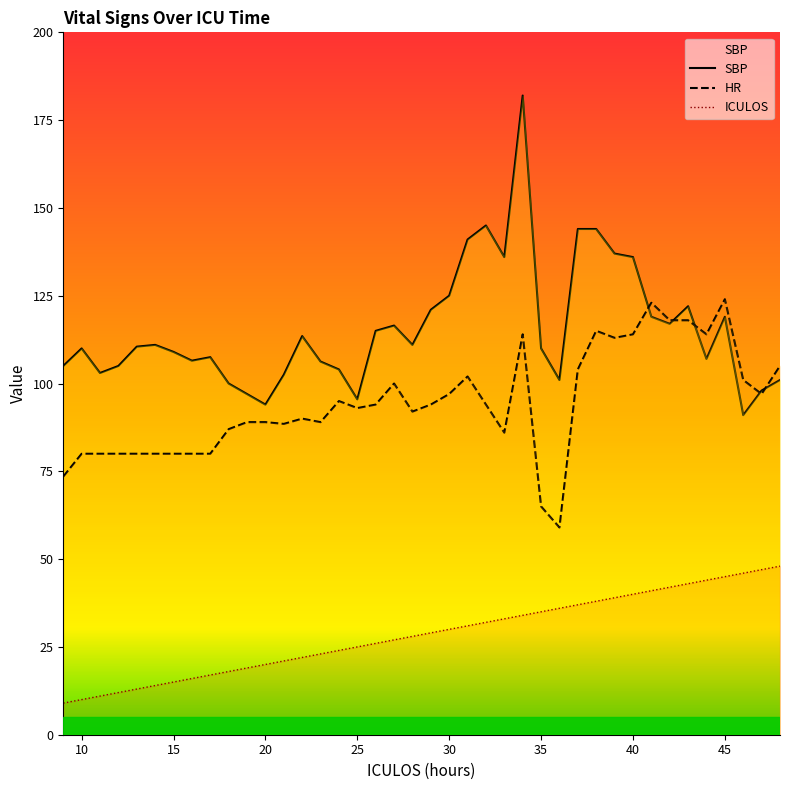

Between 23 and 27, which series saw the biggest shift?

HR